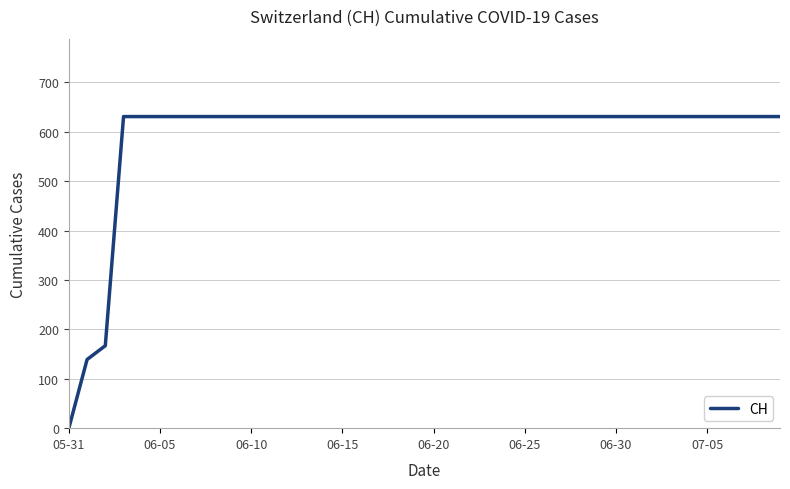

What is the greatest value displayed?

631